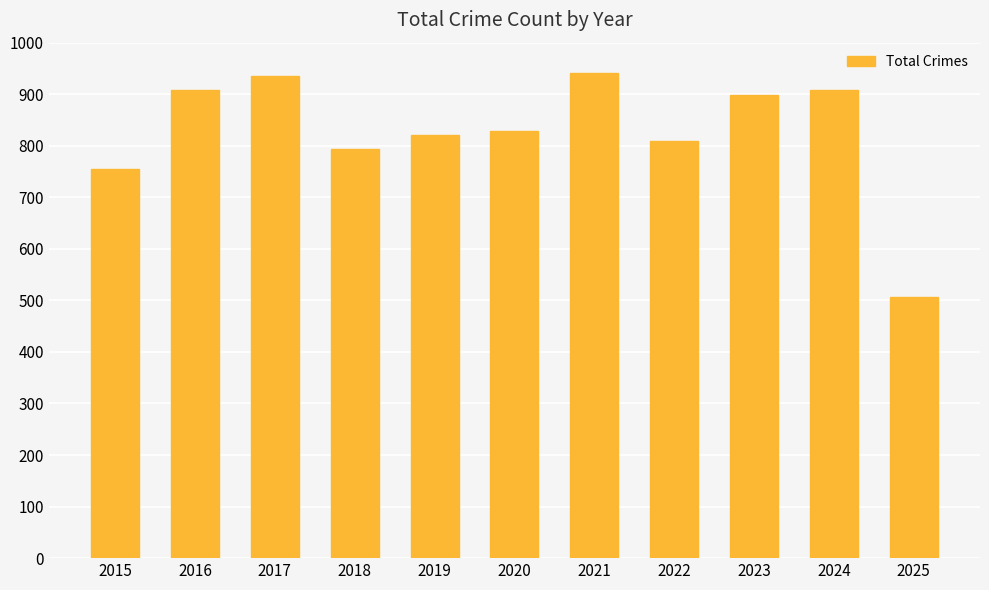

What is the sum of the values at 2023 and 2018?

1692